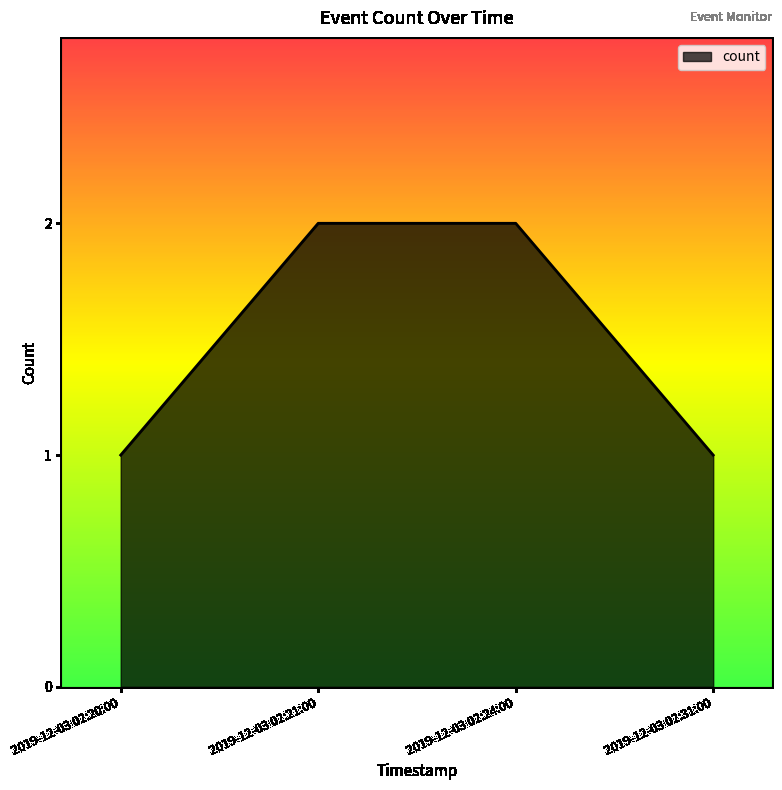

Is it true that the value at 2019-12-03 02:24:00 is 2?

True